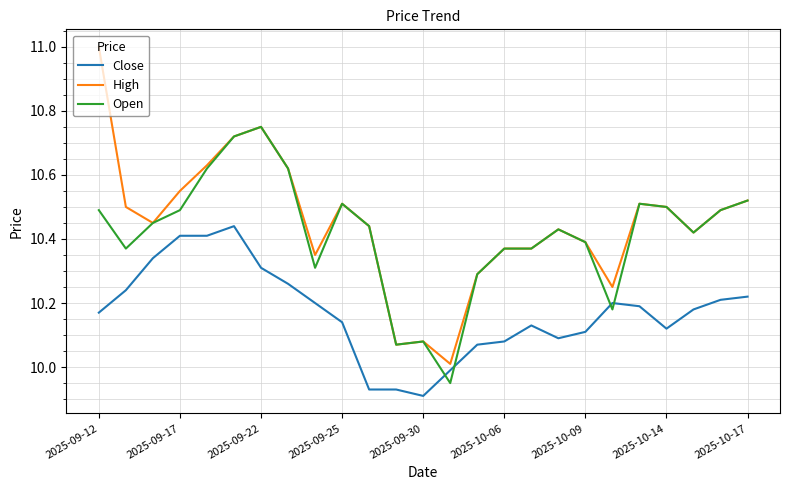

What are all the series names shown in the legend?

Close, High, Open